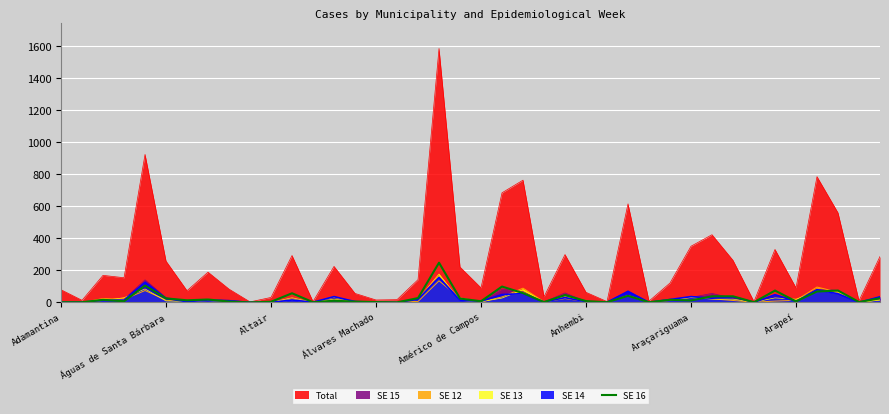

Which series has the largest range (max minus min)?

Total